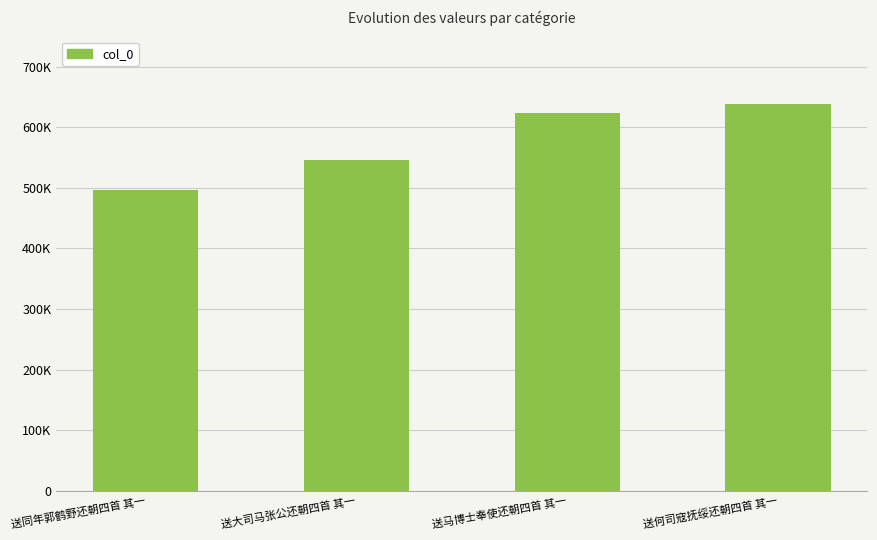

List the labels in order of value, largest first.

送何司寇抚绥还朝四首 其一, 送马博士奉使还朝四首 其一, 送大司马张公还朝四首 其一, 送同年郭鹤野还朝四首 其一